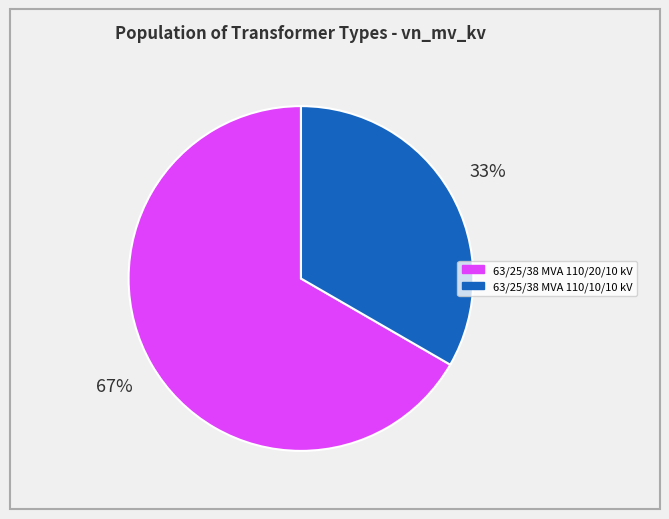

Does any single category account for the majority?

Yes